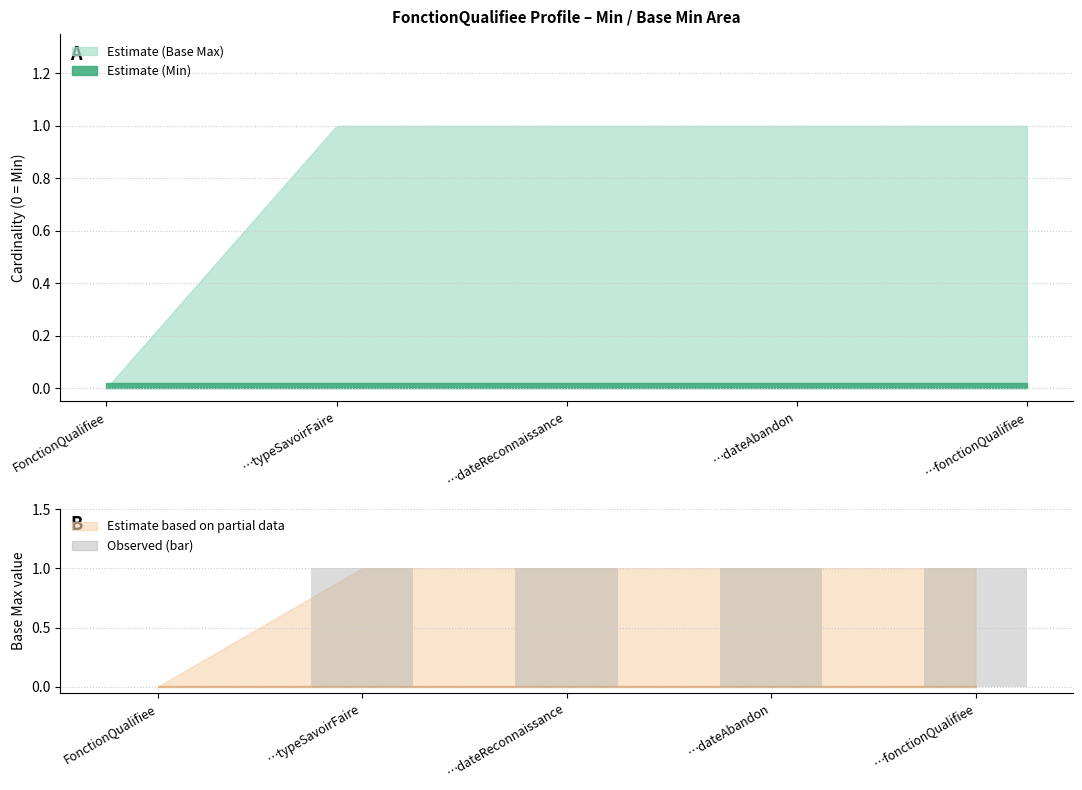

At which label is the value closest to 0?

FonctionQualifiee